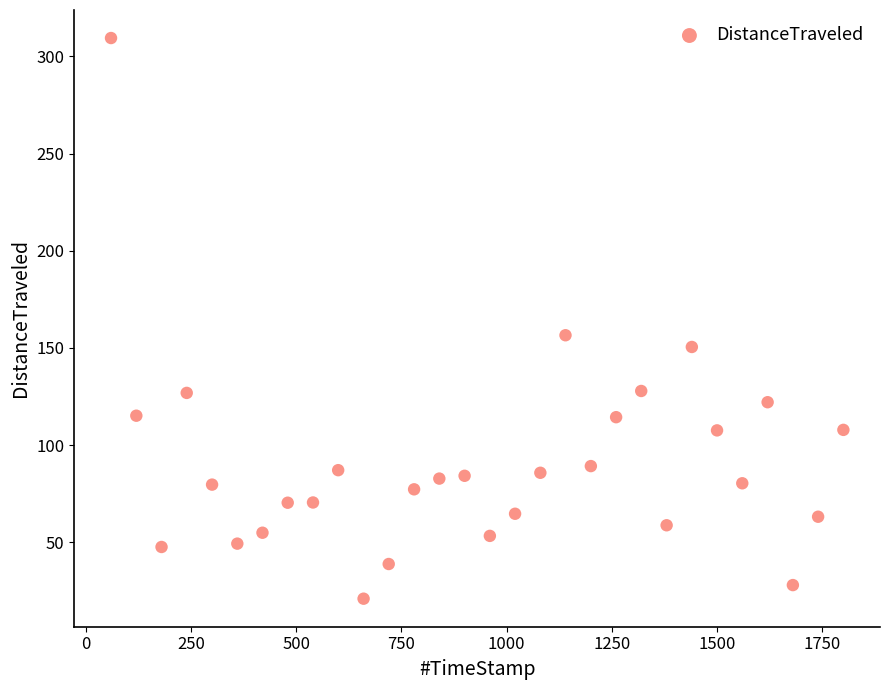

What Y value in the scatter plot is closest to 165?

156.5